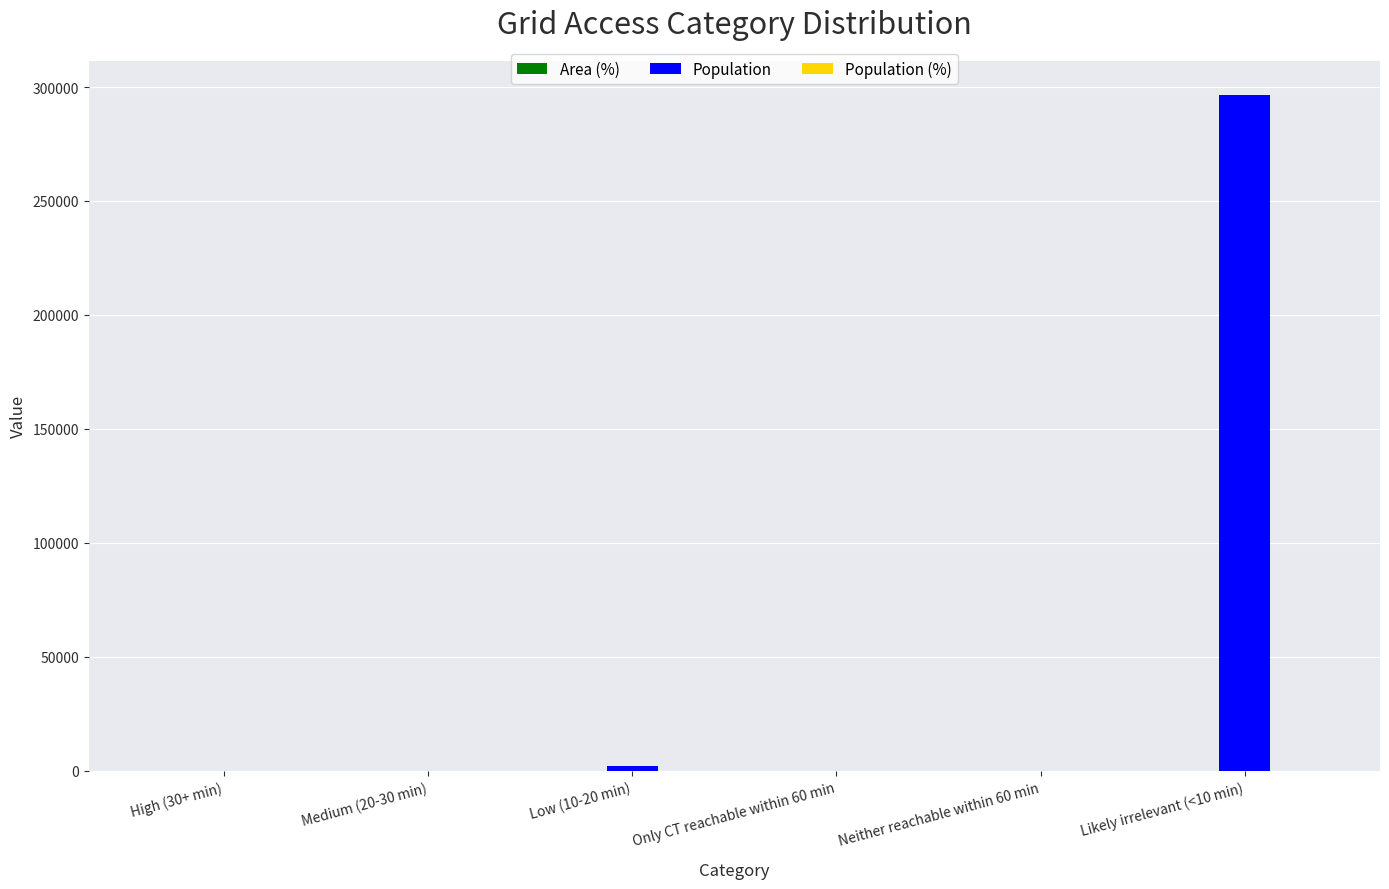

At which category is the sum across all series the highest?

Likely irrelevant (<10 min)